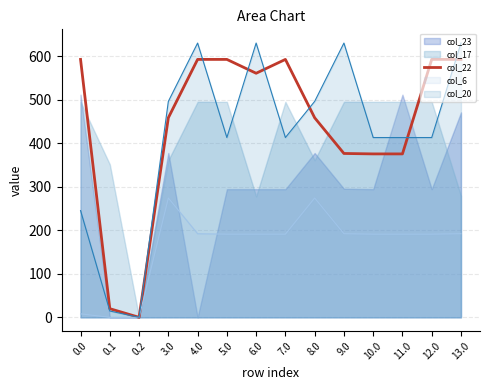

At which category does the data reach its first local valley?

0.2